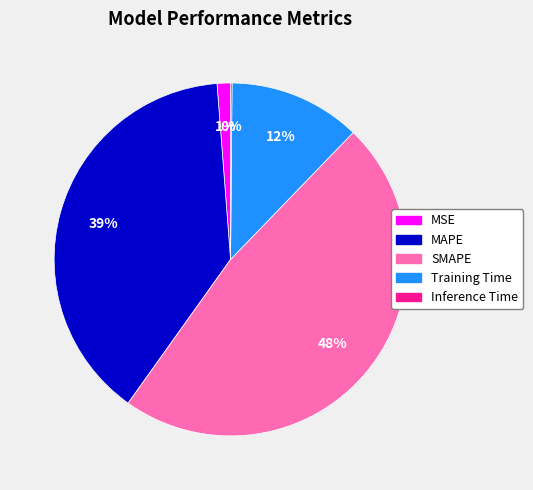

The SMAPE slice represents 37% of the pie. True or false?

False